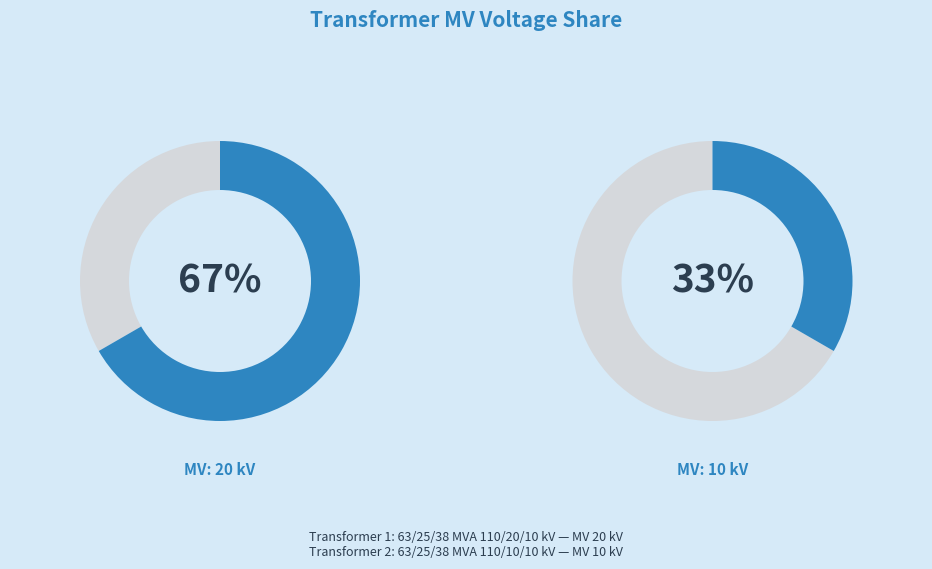

Which has a higher value, 63/25/38 MVA 110/20/10 kV or 63/25/38 MVA 110/10/10 kV?

63/25/38 MVA 110/20/10 kV